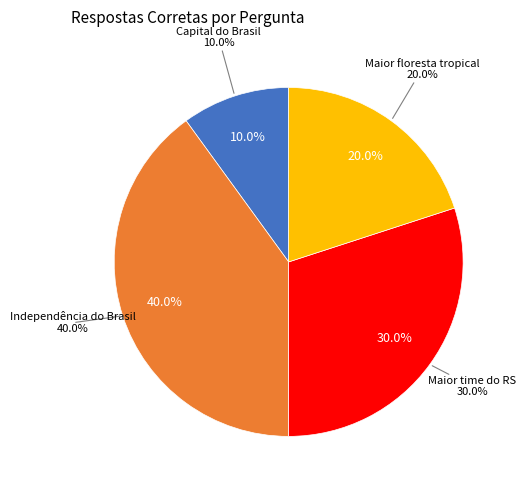

To the nearest percent, what portion does Qual é a maior floresta tropical do mundo? represent?

20%